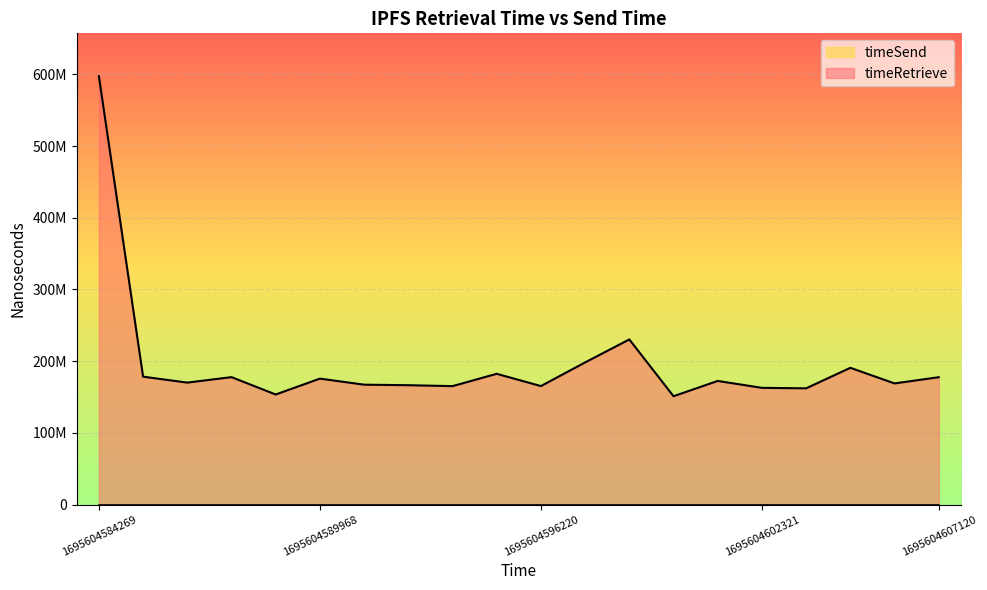

Reading left to right, extract all data points from this chart.

1695604584269=597405335	1695604585111=178368205	1695604586313=170096778	1695604587557=177734301	1695604588727=153506463	1695604589968=175664199	1695604591179=167209271	1695604592406=166473631	1695604593732=165184969	1695604595010=182359143	1695604596220=165261731	1695604597430=198251099	1695604598681=230275500	1695604599842=151091751	1695604601086=172423521	1695604602321=162783807	1695604603490=162126725	1695604604729=190719023	1695604605934=168960822	1695604607120=177629003